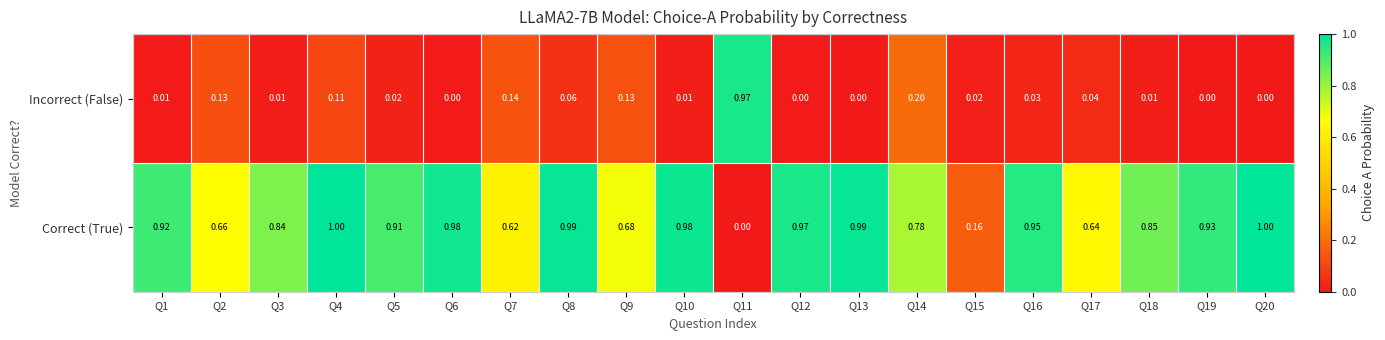

List the series in order of their peak value, lowest first.

Incorrect (False), Correct (True)